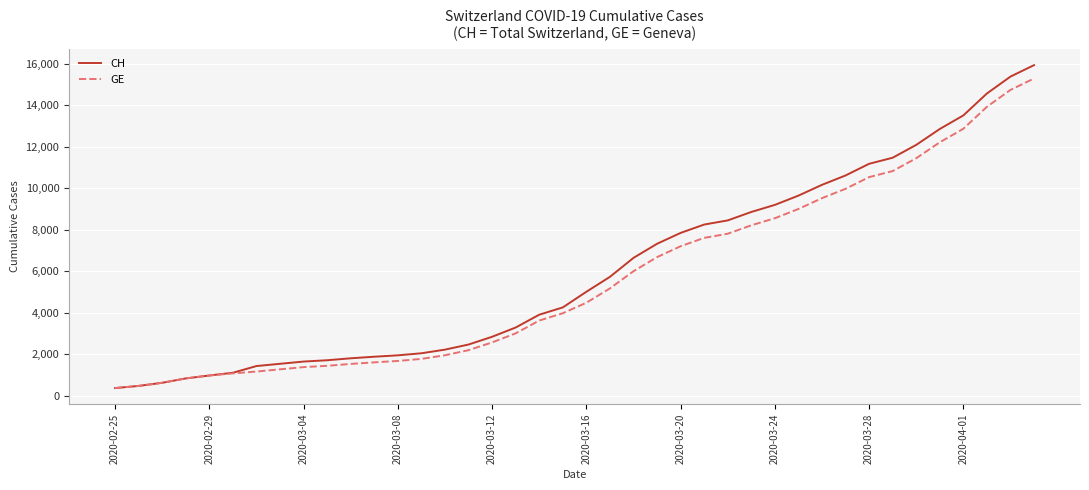

Does the chart have visible grid lines?

Yes